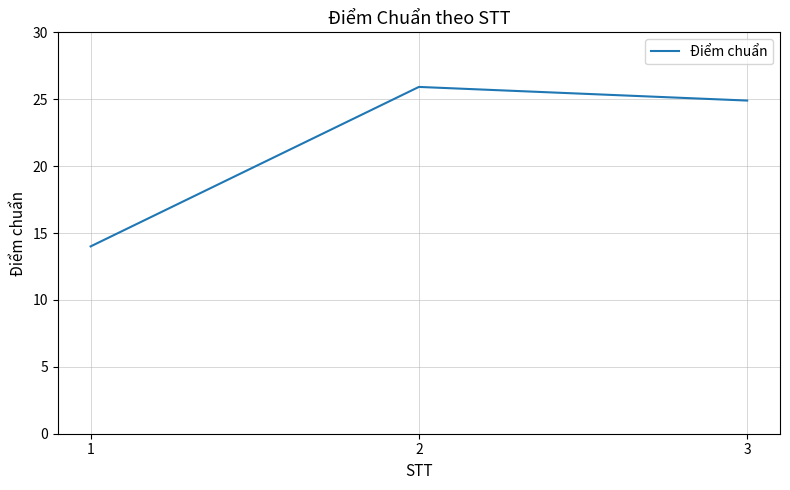

The chart shows a value of 43.3 at 3. True or false?

False